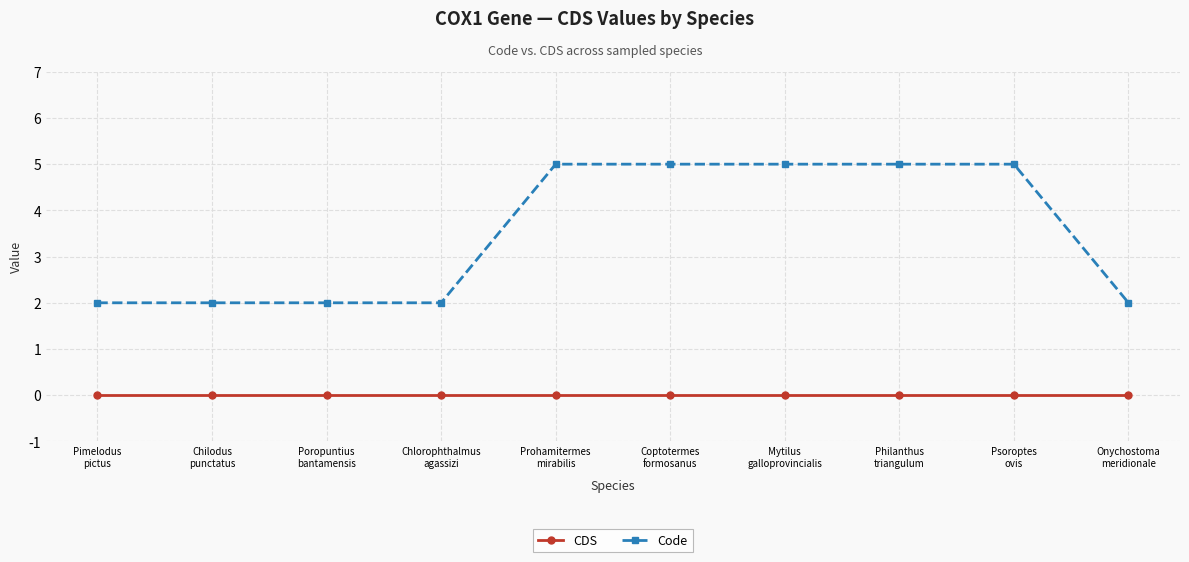

Reading right to left, list all the values displayed in this chart.

CDS: Onychostoma
meridionale=0	Psoroptes
ovis=0	Philanthus
triangulum=0	Mytilus
galloprovincialis=0	Coptotermes
formosanus=0	Prohamitermes
mirabilis=0	Chlorophthalmus
agassizi=0	Poropuntius
bantamensis=0	Chilodus
punctatus=0	Pimelodus
pictus=0
Code: Onychostoma
meridionale=2	Psoroptes
ovis=5	Philanthus
triangulum=5	Mytilus
galloprovincialis=5	Coptotermes
formosanus=5	Prohamitermes
mirabilis=5	Chlorophthalmus
agassizi=2	Poropuntius
bantamensis=2	Chilodus
punctatus=2	Pimelodus
pictus=2